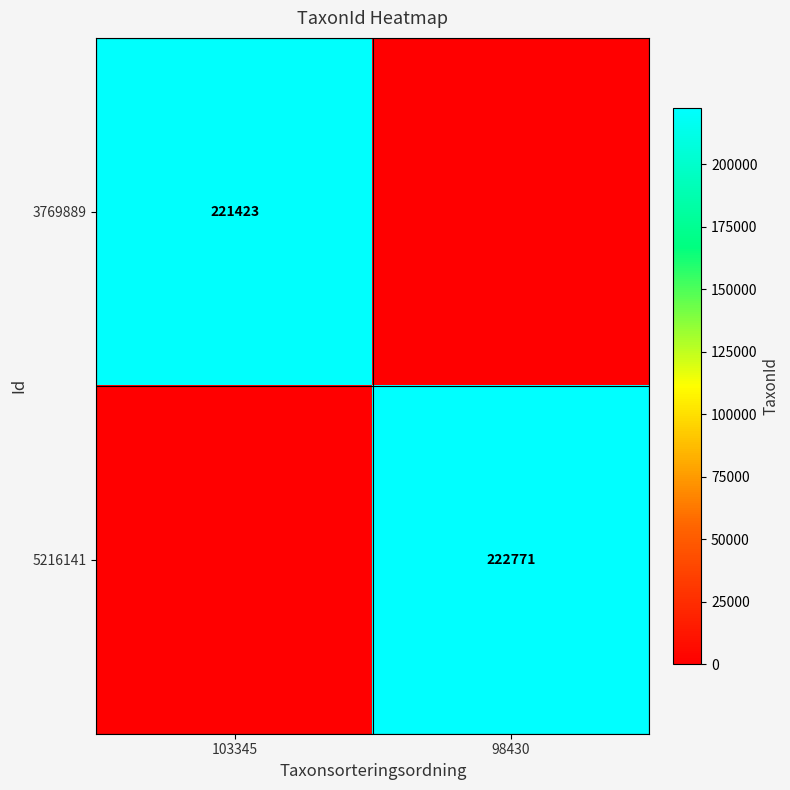

The value of 5216141 at 98430 is 150314. True or false?

False